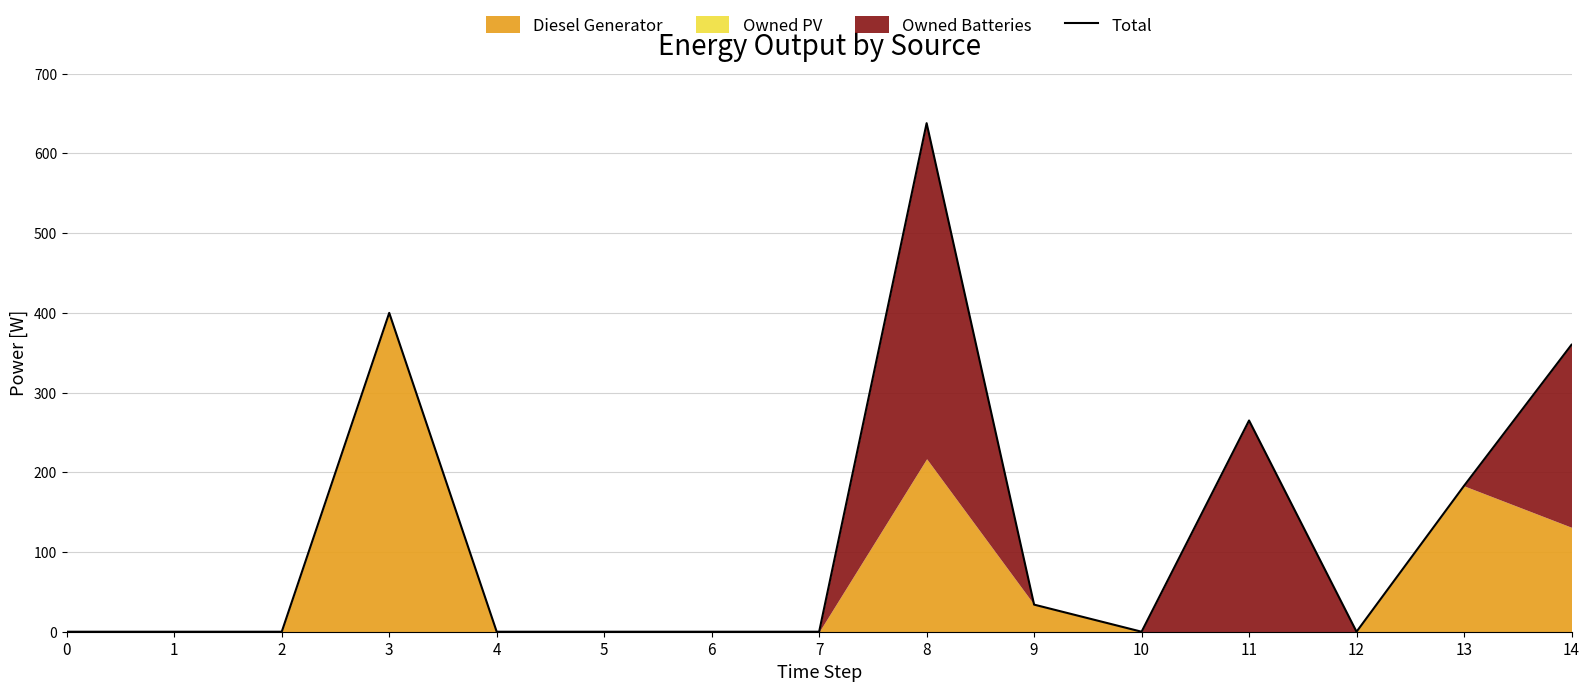

List the labels in order of value, largest first.

8, 3, 14, 11, 13, 9, 0, 1, 2, 4, 5, 6, 7, 10, 12